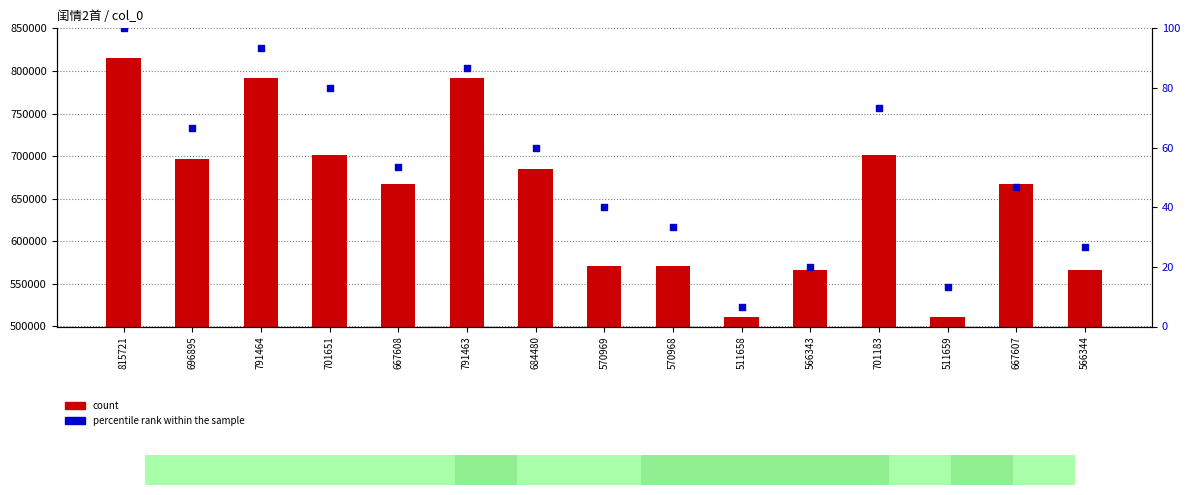

Which series has the widest spread of Y values?

count